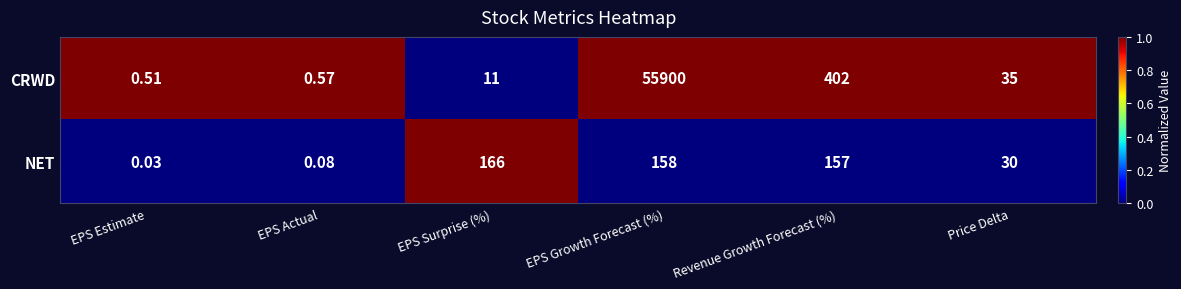

Rank the series by their maximum value, from highest to lowest.

CRWD, NET